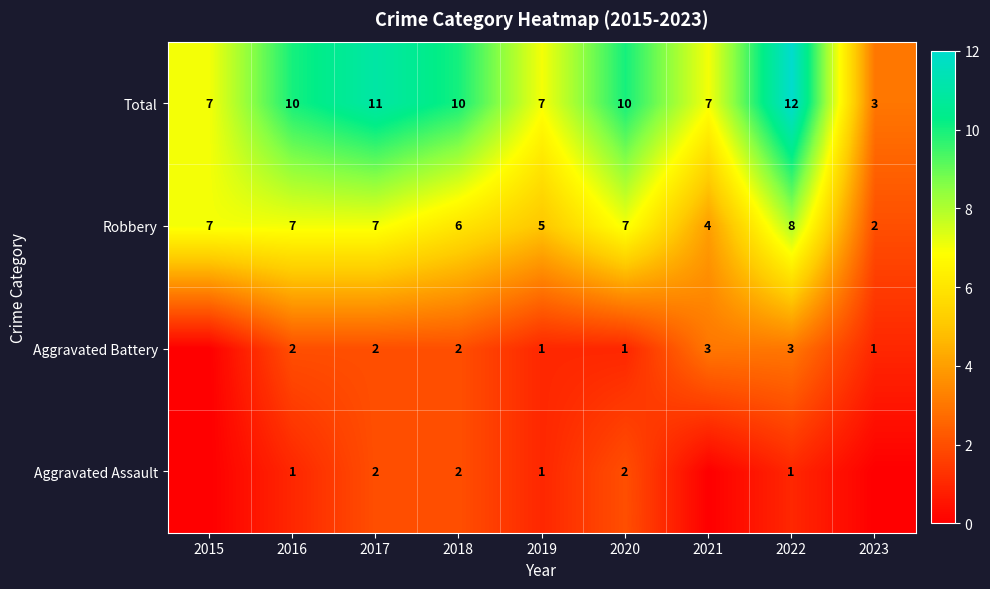

How many Total values are between 7 and 10?

6